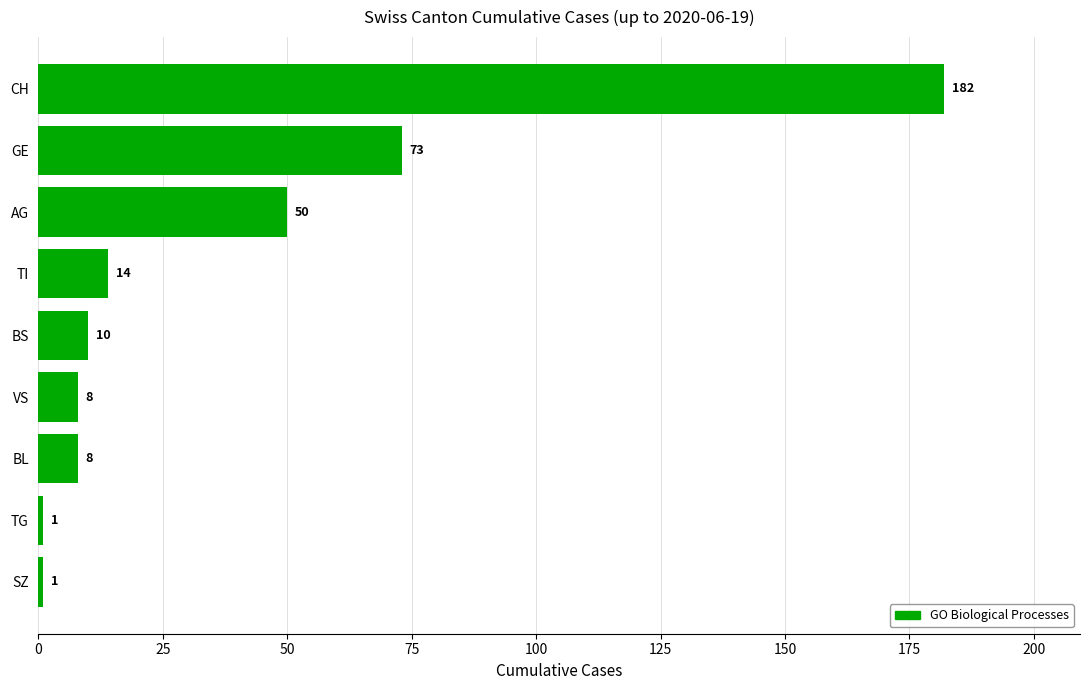

The chart shows a value of 8 at VS. True or false?

True